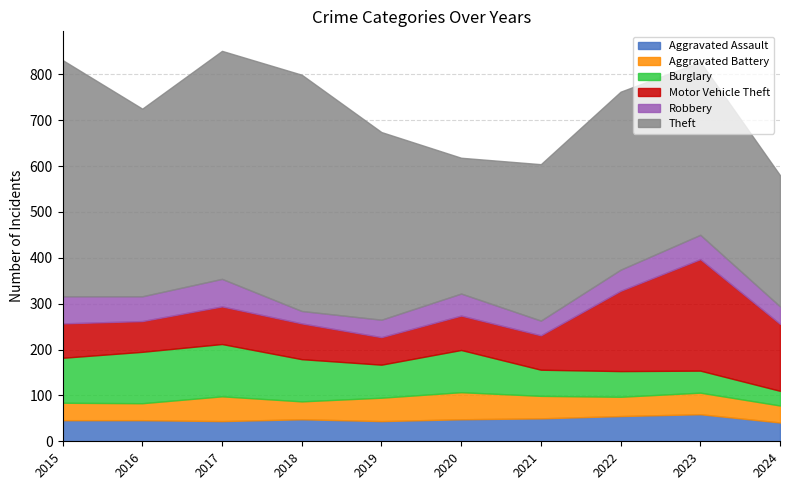

What is the sum of all Aggravated Battery values?

453